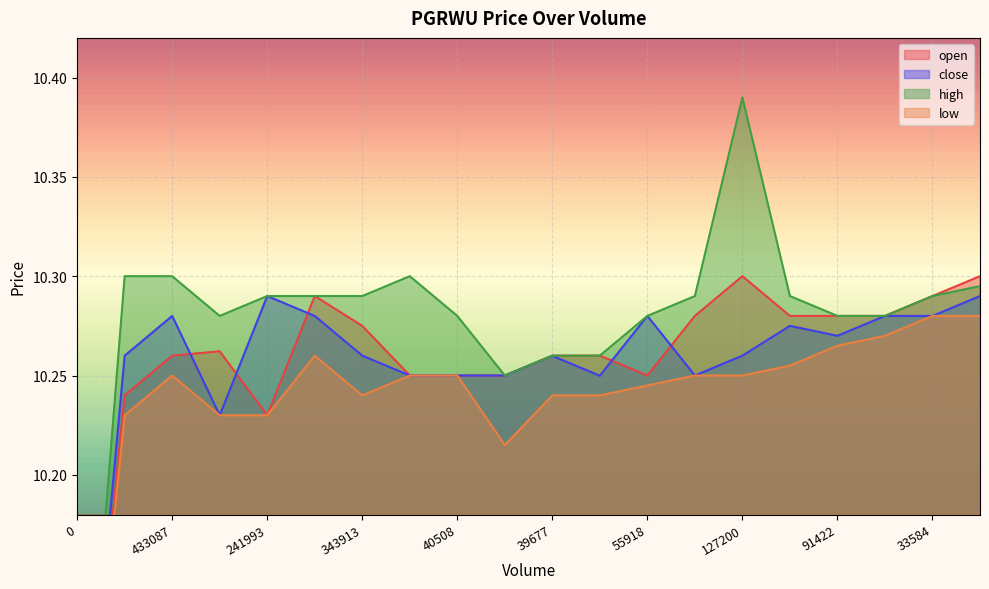

What is the minimum value shown in the chart?

10.0